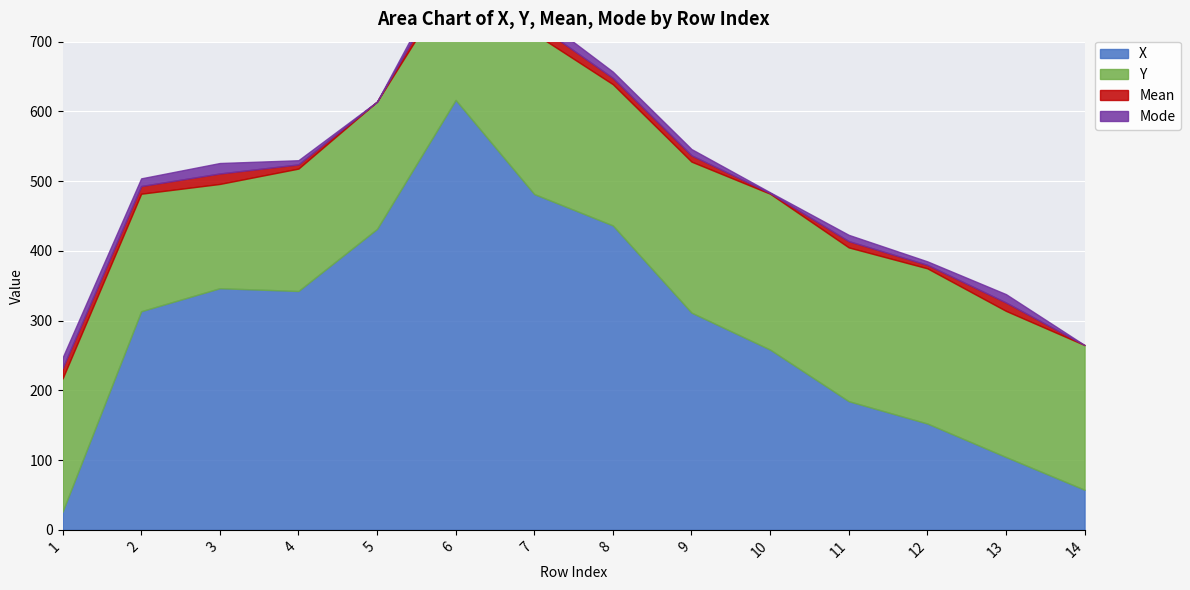

Which series has the largest total across all categories?

X